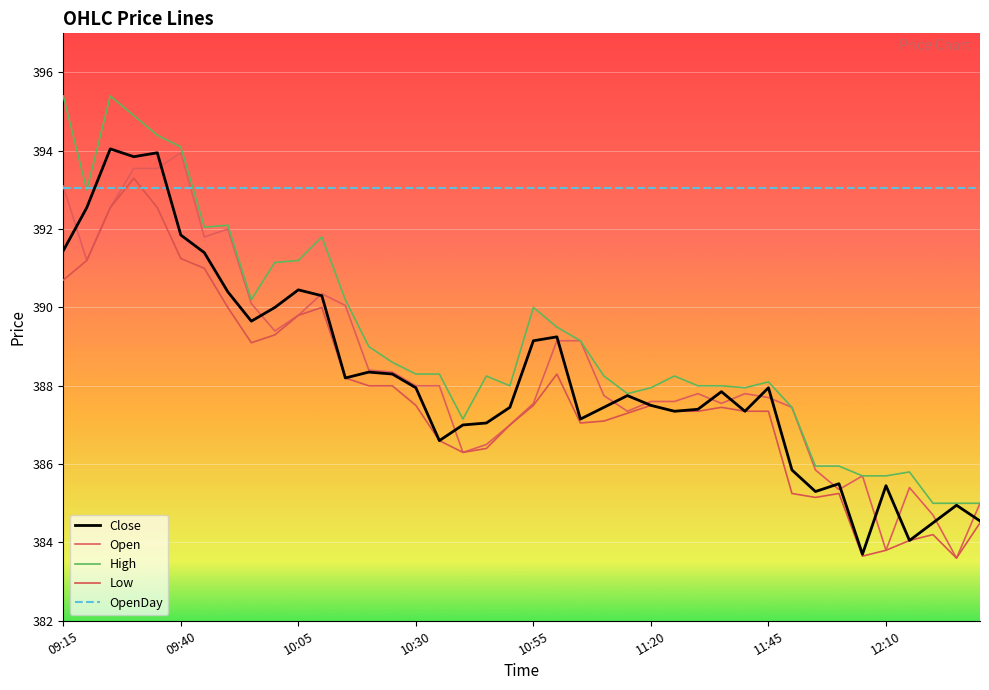

How many times do OpenDay and Low cross each other?

2